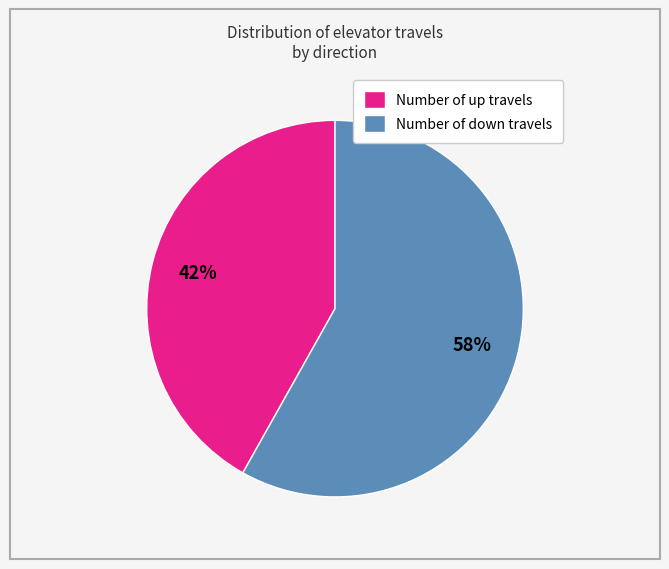

Combined, do Number of up travels and Number of down travels account for over 50%?

Yes